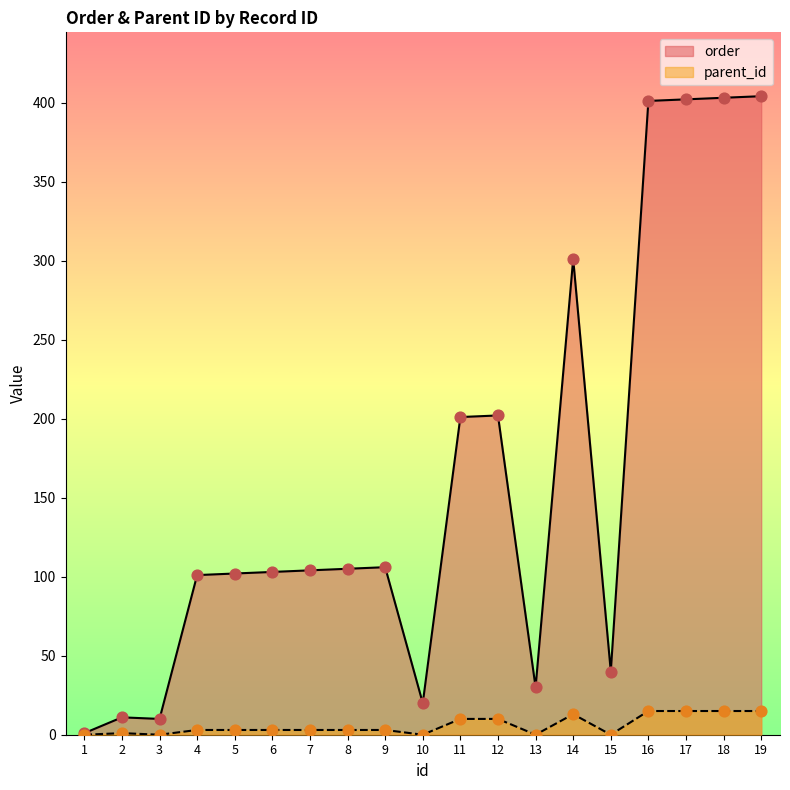

Which series reaches the minimum Y coordinate?

parent_id